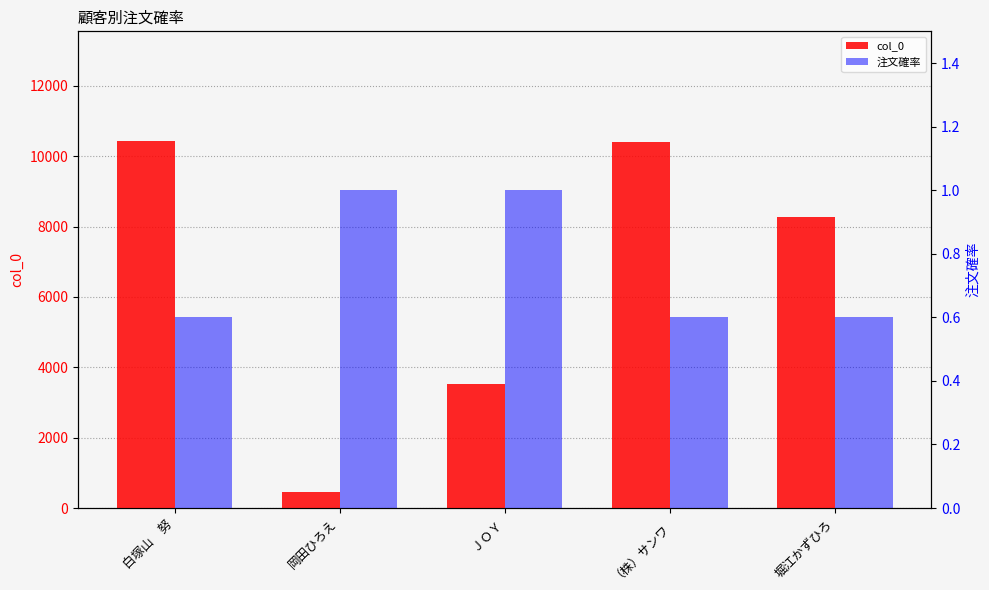

Which series changed the most between 岡田ひろえ and （株）サンワ?

col_0